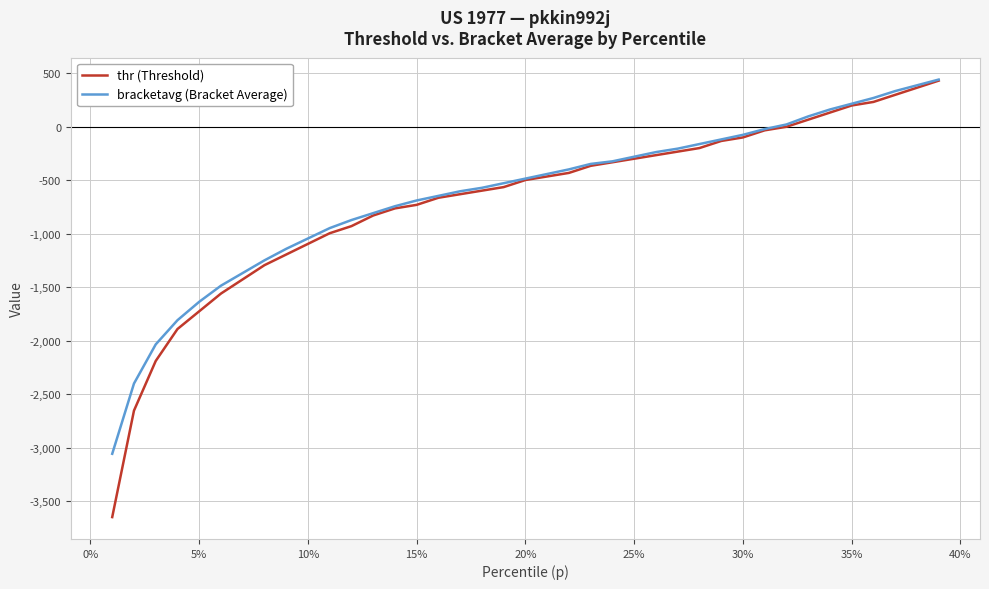

What is the greatest value displayed?

441.4